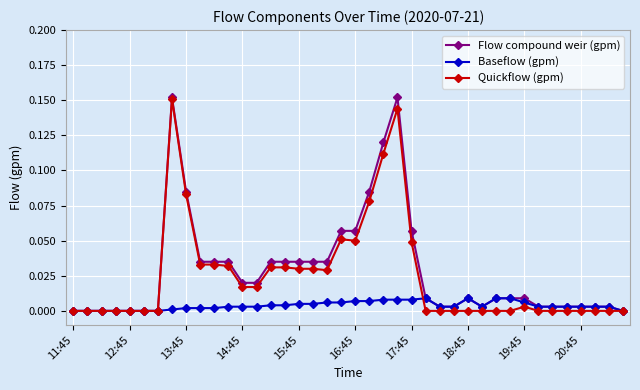

True or false: Quickflow (gpm) has more than 1 points higher than both neighbors.

True